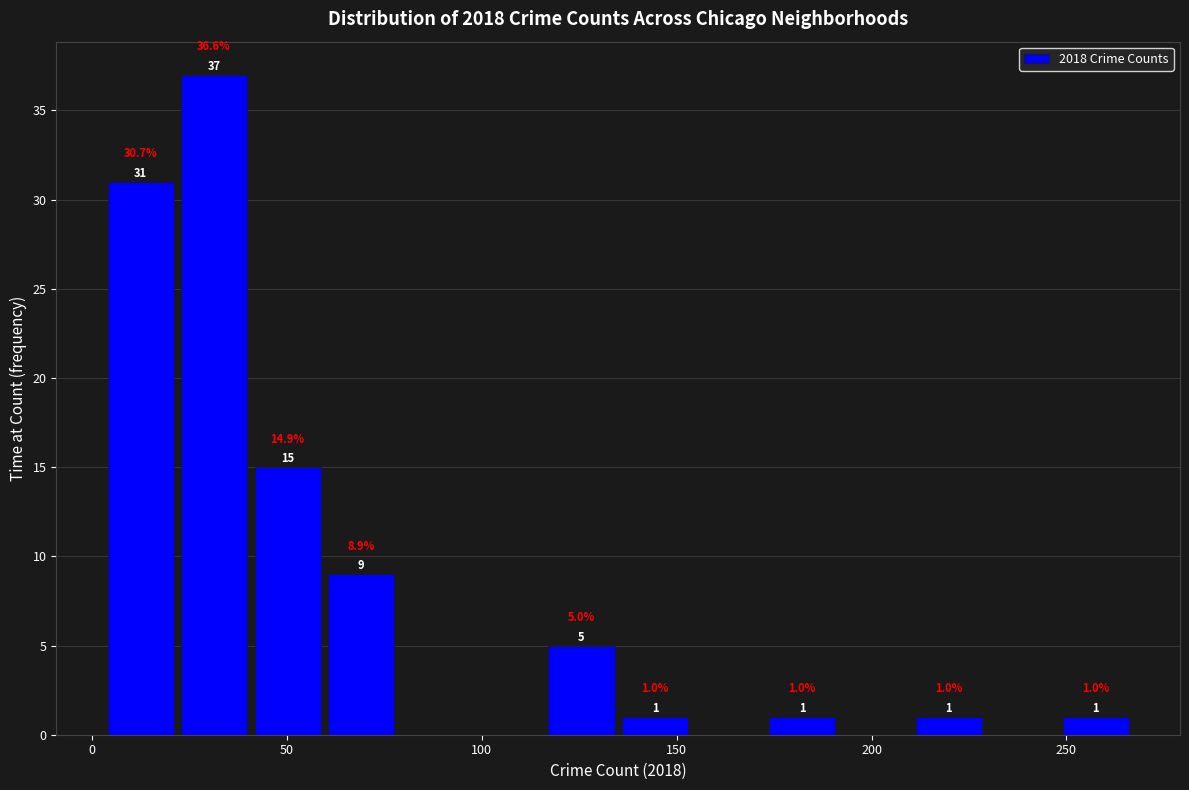

Read against the x-axis, roughly where is the centre of the tallest bar?

30